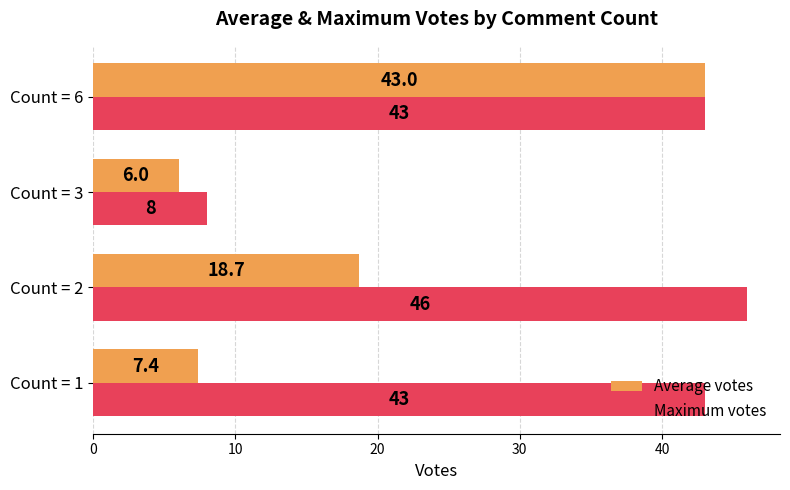

What is the minimum value for Average votes?

6.0